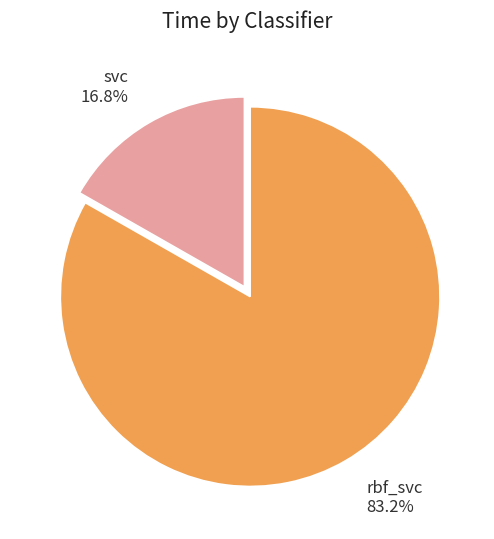

The rbf_svc slice represents 83% of the pie. True or false?

True